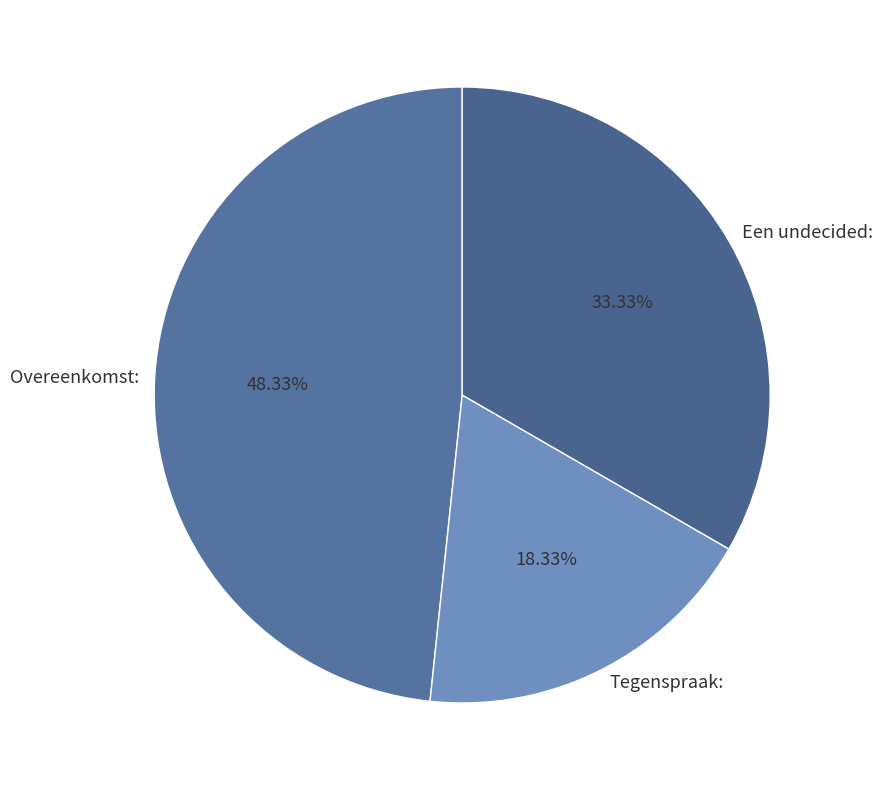

How much of the chart is everything except Overeenkomst:?

51.7%